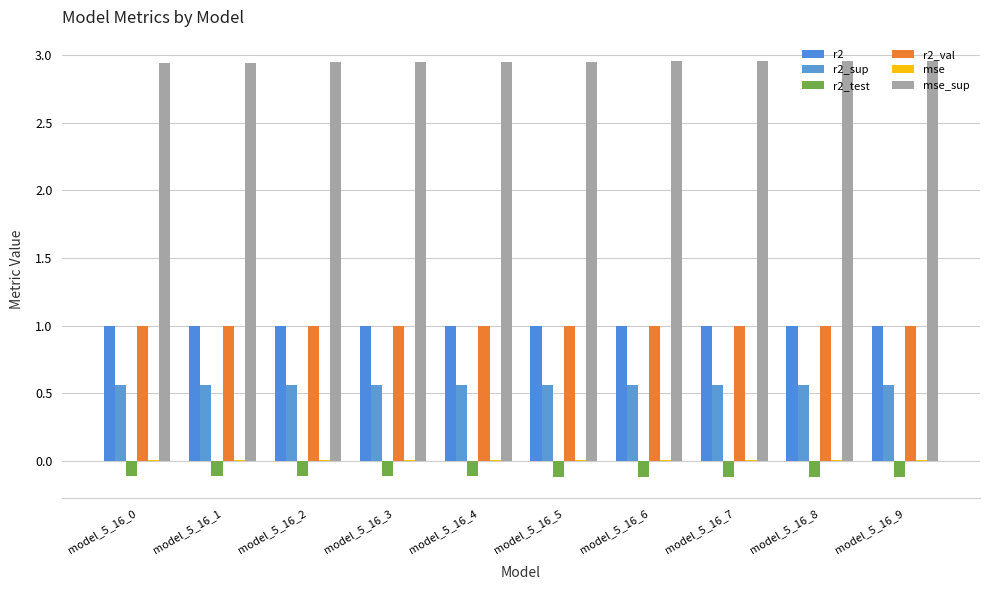

How many data points does each series have?

10